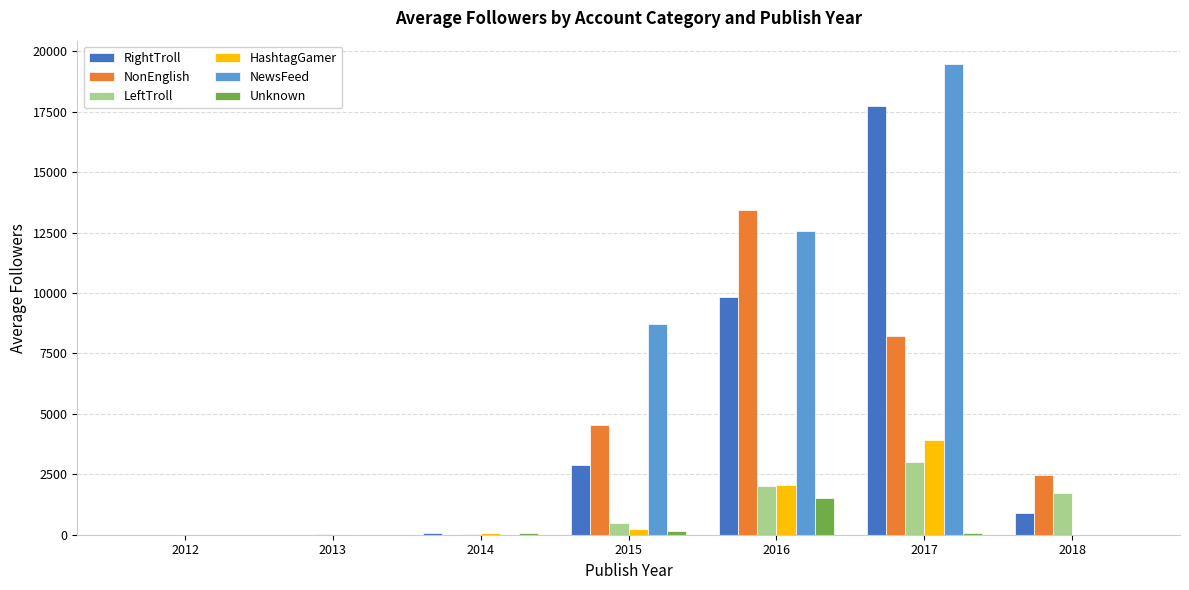

What is the spread (max minus min) of values at 2015?

8524.4